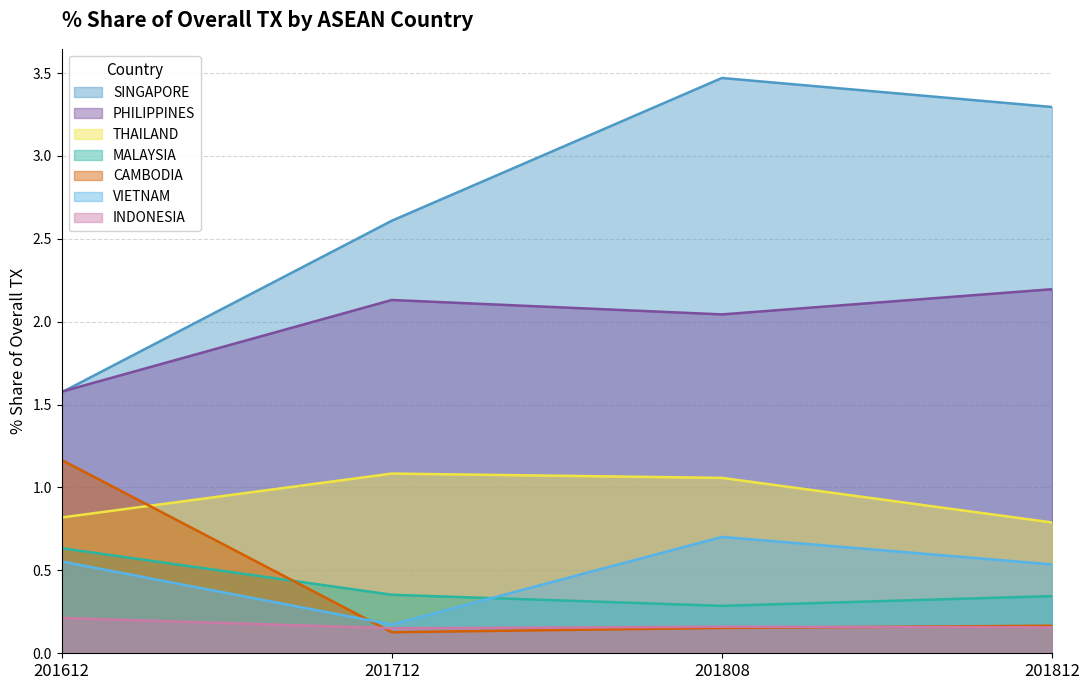

Reading left to right, transcribe all the data shown in this chart.

201612_% Share: 1.6	1.6	0.8	0.6	1.2	0.6	0.2
201712_% Share: 2.6	2.1	1.1	0.4	0.1	0.2	0.2
201808_% Share: 3.5	2.0	1.1	0.3	0.2	0.7	0.2
201812_% Share: 3.3	2.2	0.8	0.3	0.2	0.5	0.2